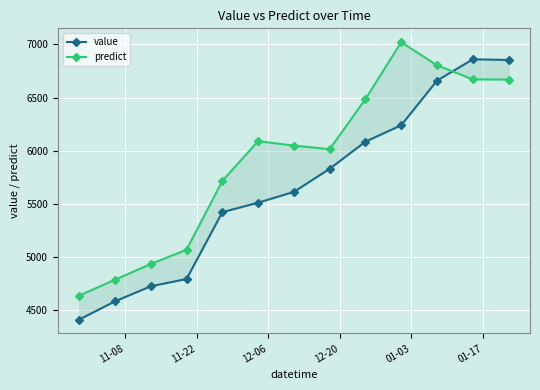

What is the minimum value shown in the chart?

4410.5